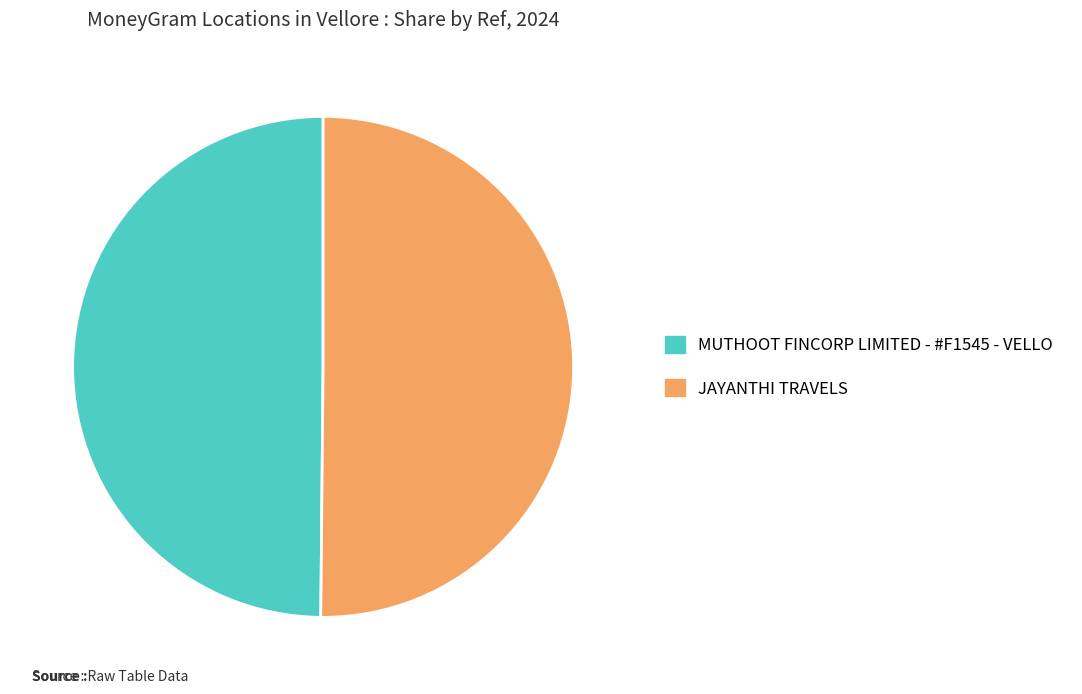

Is the sum of MUTHOOT FINCORP LIMITED - #F1545 - VELLO and JAYANTHI TRAVELS greater than half?

Yes